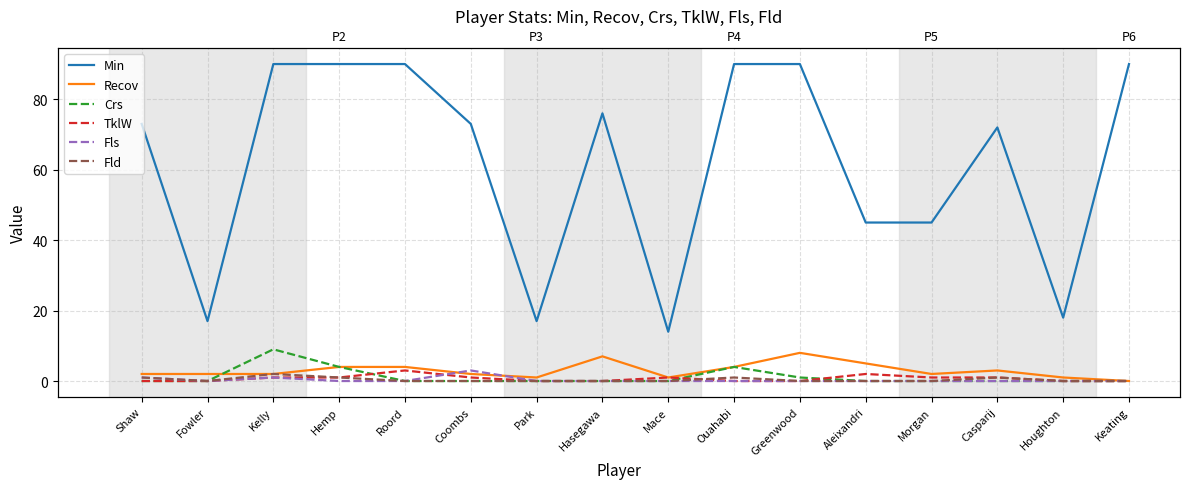

How many categories are shown in the chart?

16